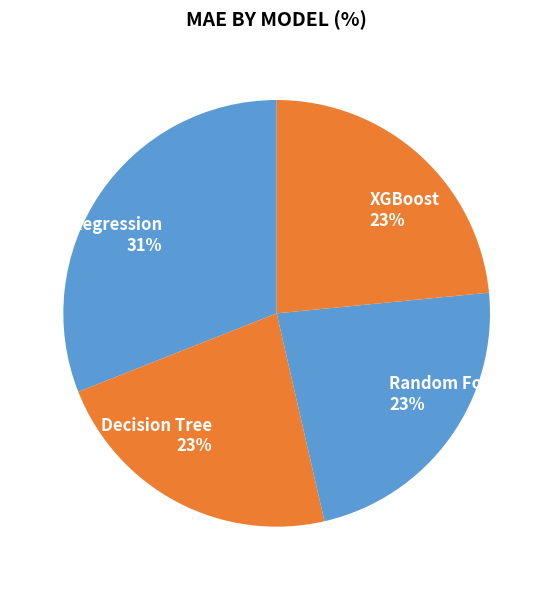

To the nearest percent, what portion does XGBoost represent?

23%